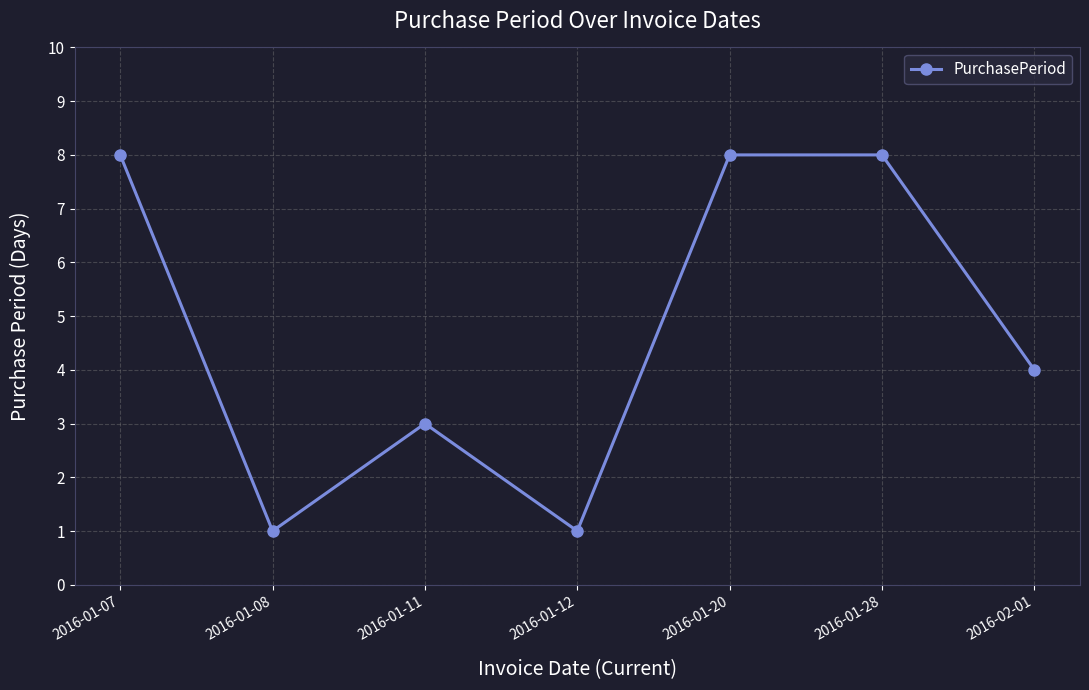

The chart shows a value of 3 at 2016-01-11. True or false?

True